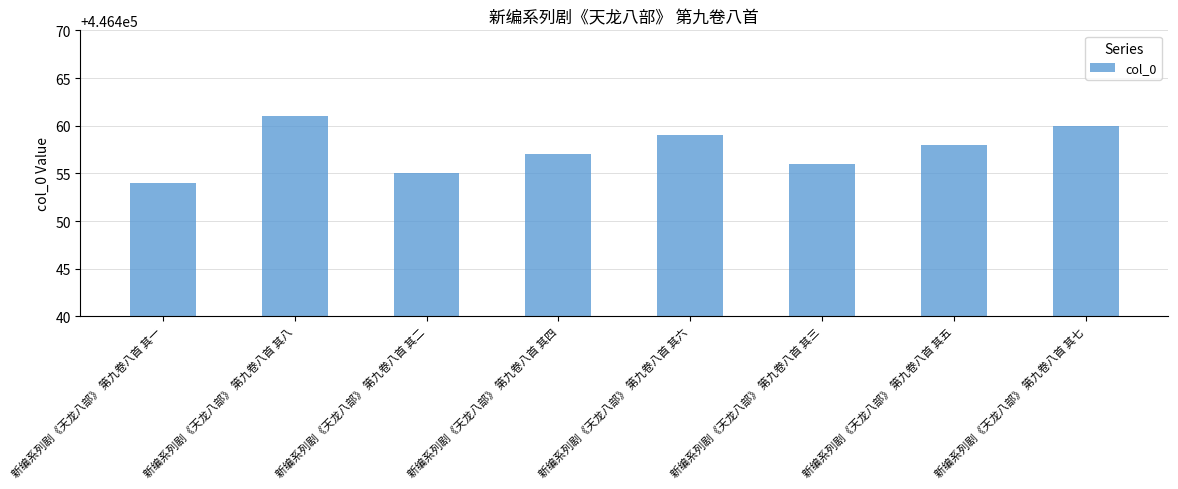

Reading right to left, list all the values displayed in this chart.

446460	446458	446456	446459	446457	446455	446461	446454